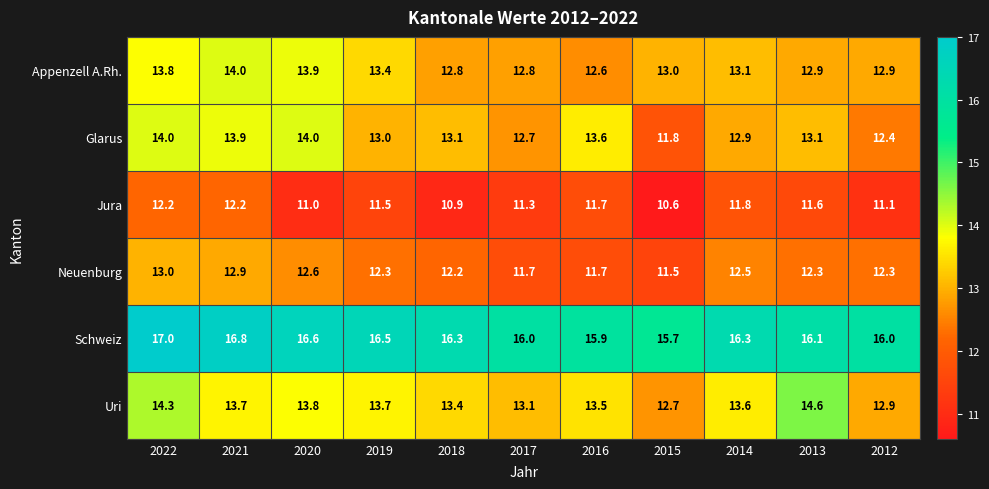

True or false: Glarus has a value of 2.9 at 2019.

False